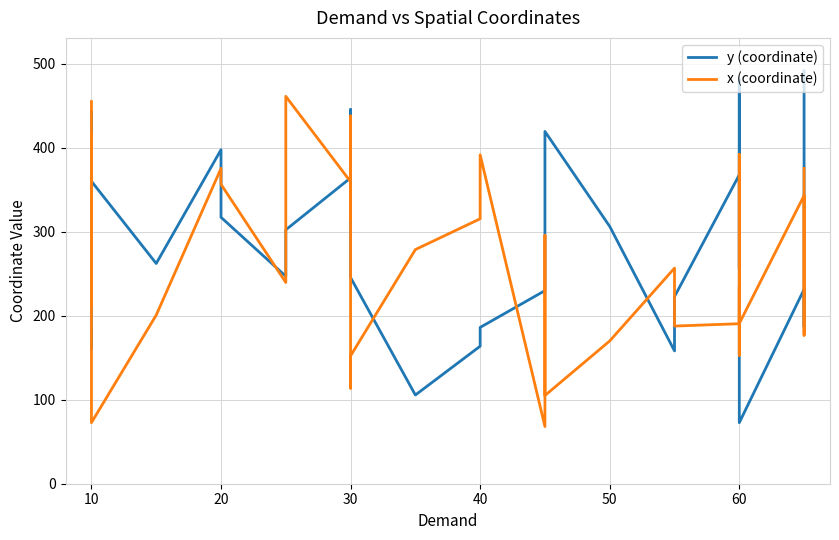

How many series are shown in this chart?

2